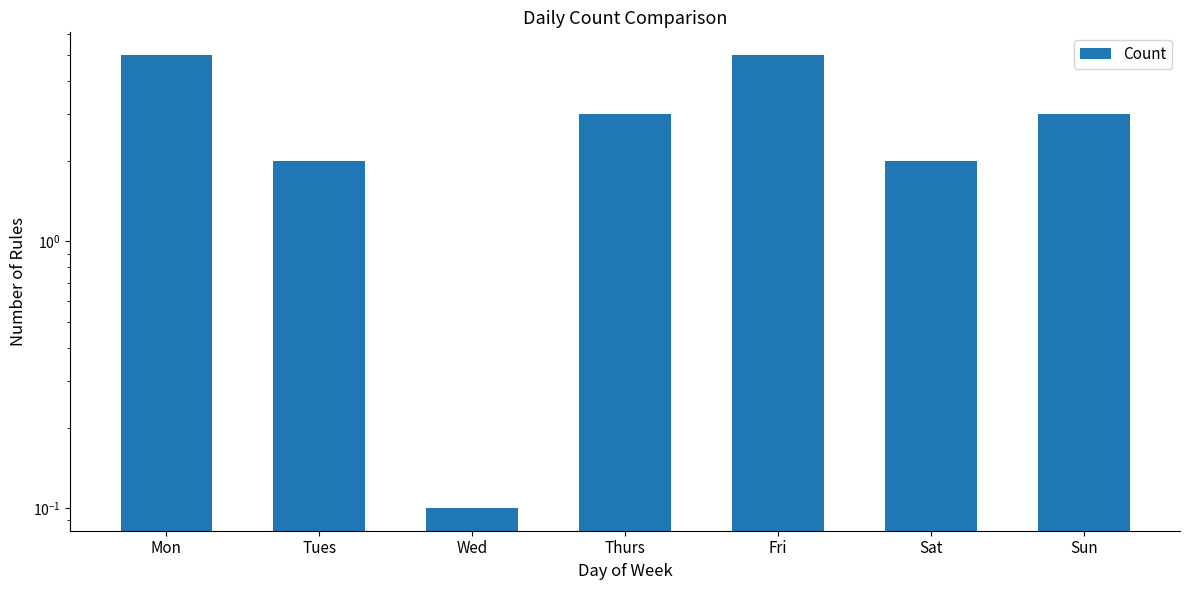

Reading left to right, list all the values displayed in this chart.

5.0	2.0	0.1	3.0	5.0	2.0	3.0